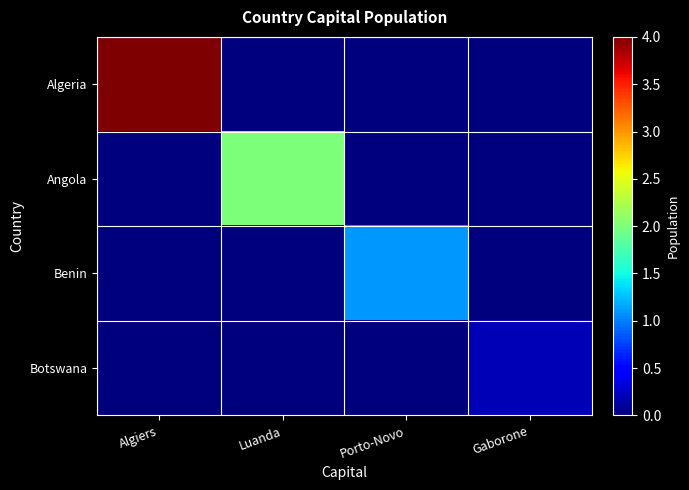

Reading left to right, what are all the values shown in this chart?

Algeria: Algiers=40000000	Luanda=0	Porto-Novo=0	Gaborone=0
Angola: Algiers=0	Luanda=20000000	Porto-Novo=0	Gaborone=0
Benin: Algiers=0	Luanda=0	Porto-Novo=11000000	Gaborone=0
Botswana: Algiers=0	Luanda=0	Porto-Novo=0	Gaborone=2020000